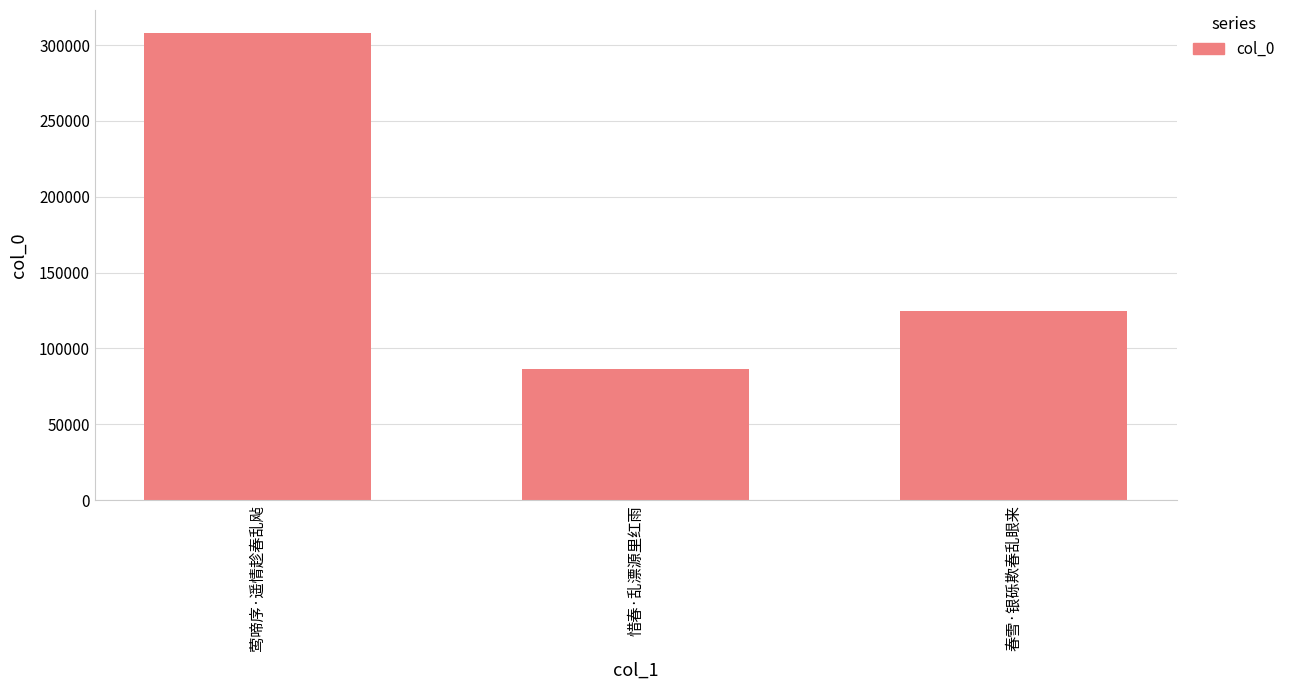

At which category does the chart reach its peak across all series?

莺啼序·遥情趁春乱飐